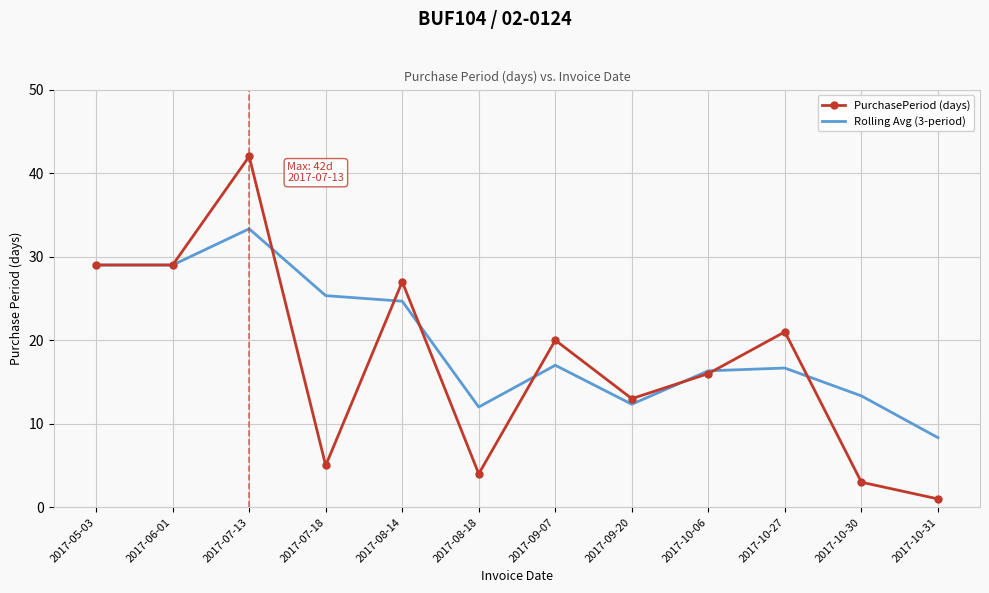

What is the maximum value for Rolling Avg (3-period)?

33.3